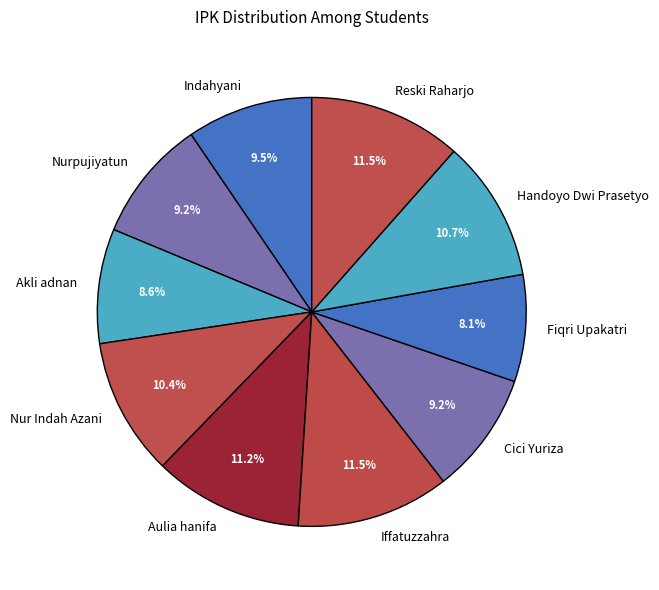

Between Reski Raharjo and Handoyo Dwi Prasetyo, which is larger?

Reski Raharjo